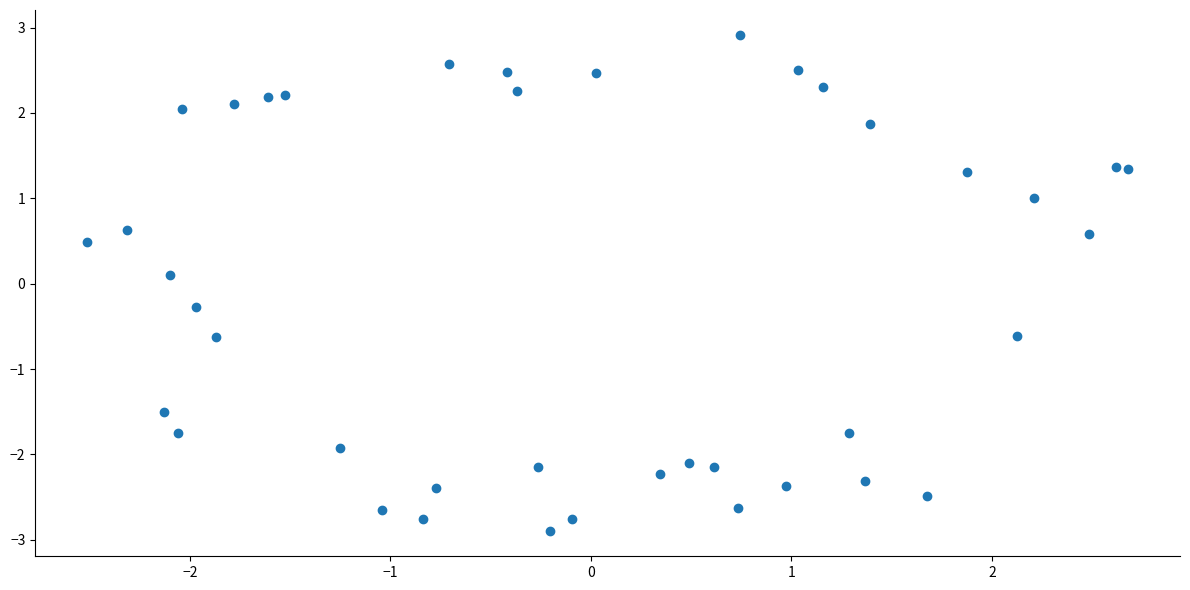

What is the range of Y values (max minus min)?

5.8